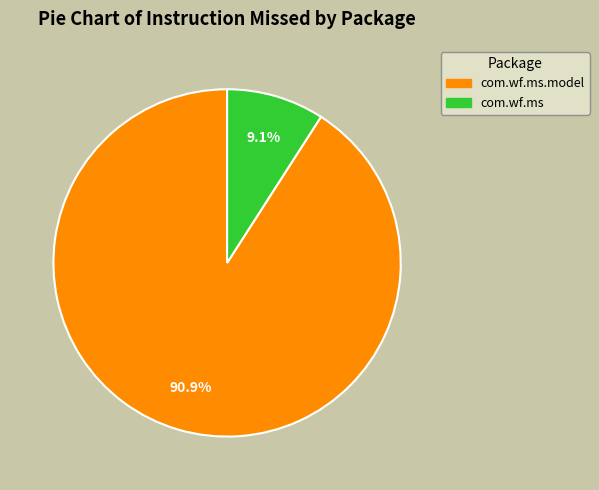

Is there a majority slice in this chart?

Yes